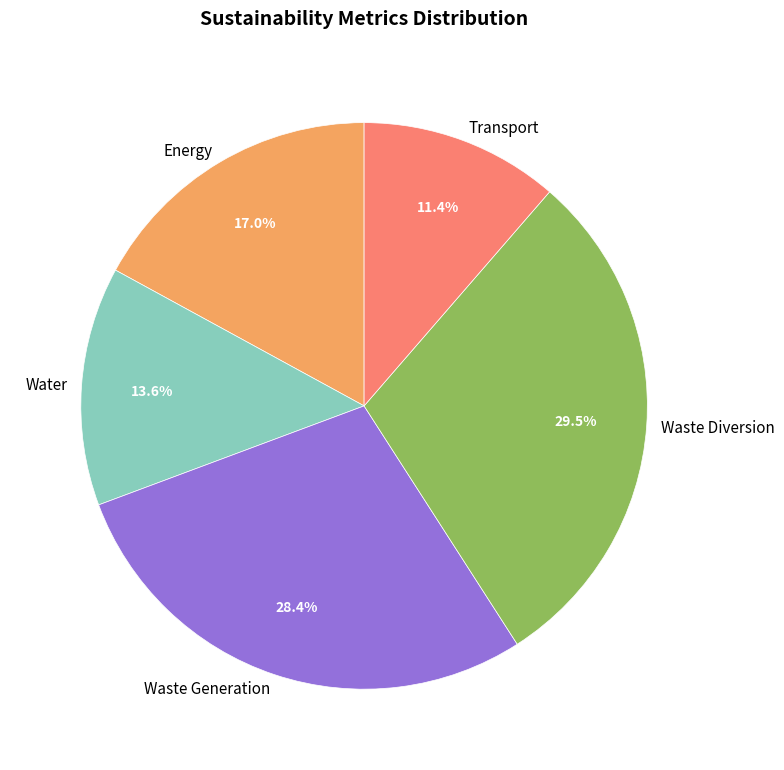

To the nearest percent, what percentage of the pie is Water?

14%